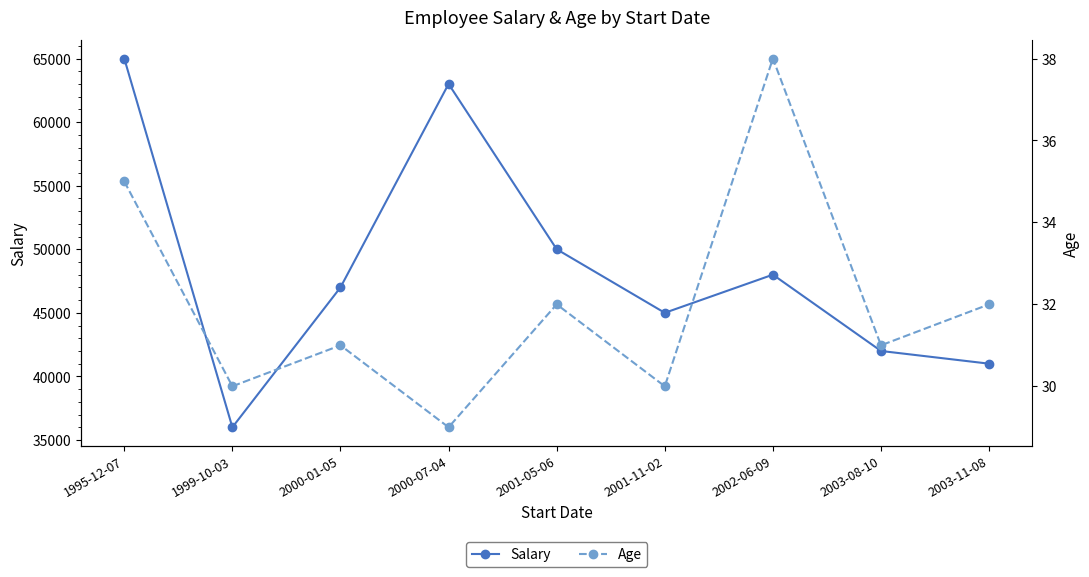

True or false: Salary and Age cross at least once.

False